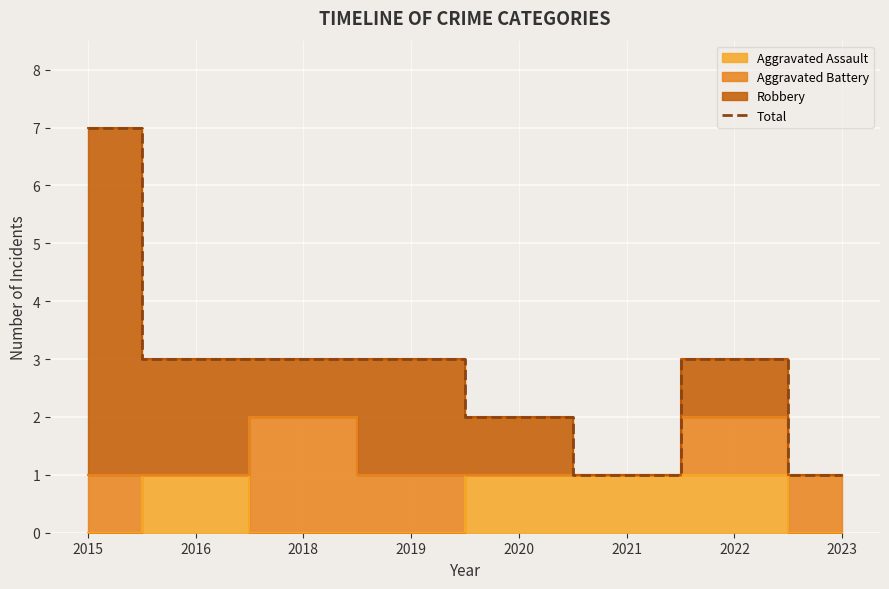

At which category does the data reach its first local valley?

2021